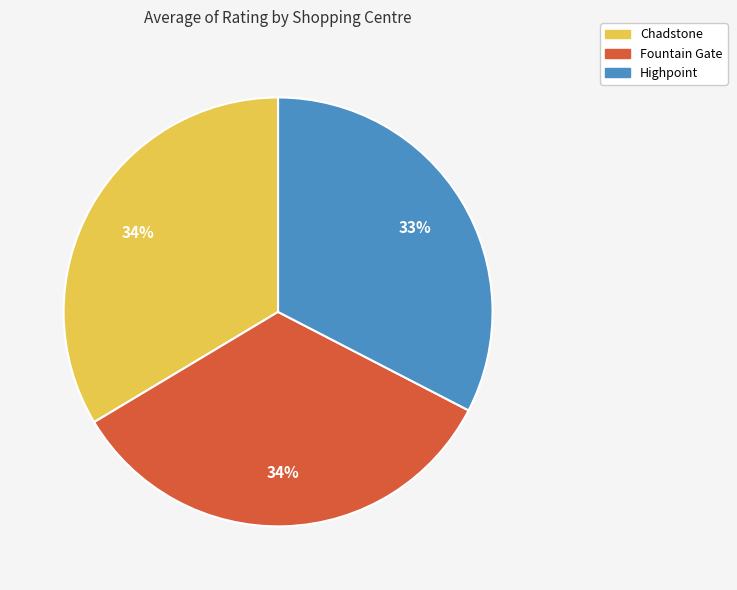

How many segments does this pie chart have?

3